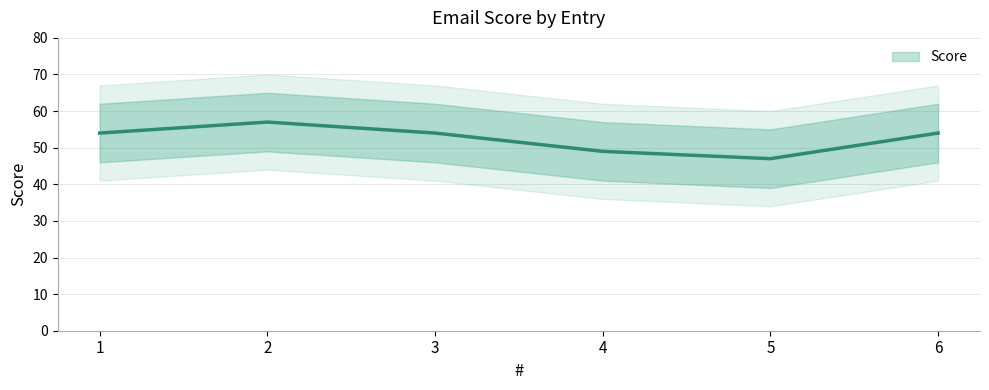

What is the difference between the second highest and minimum values?

7